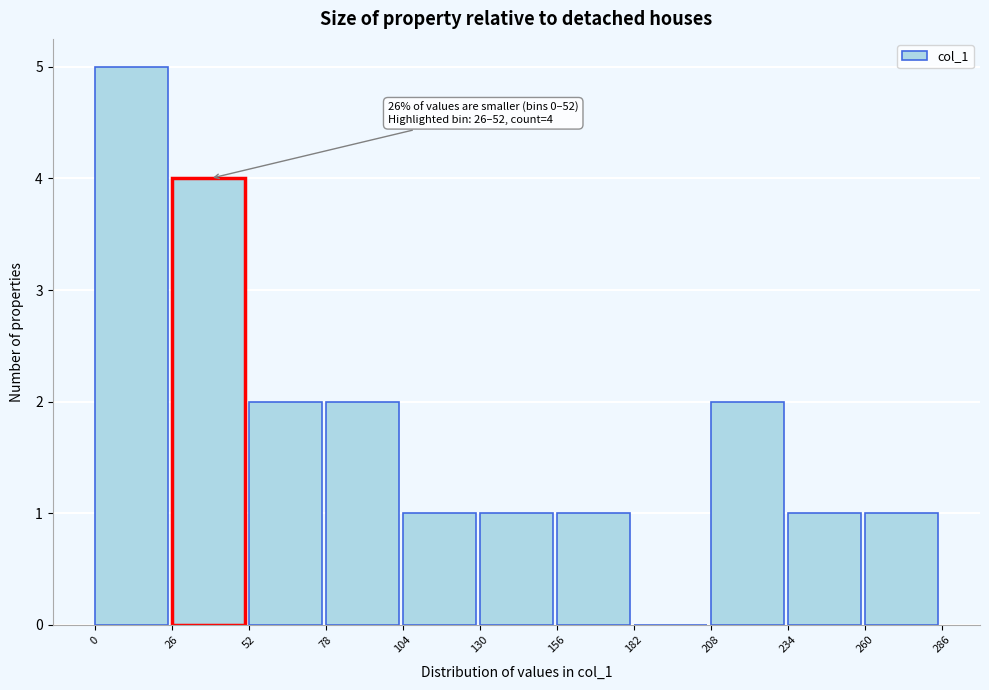

Which range on the x-axis has the tallest bar?

0 to 26